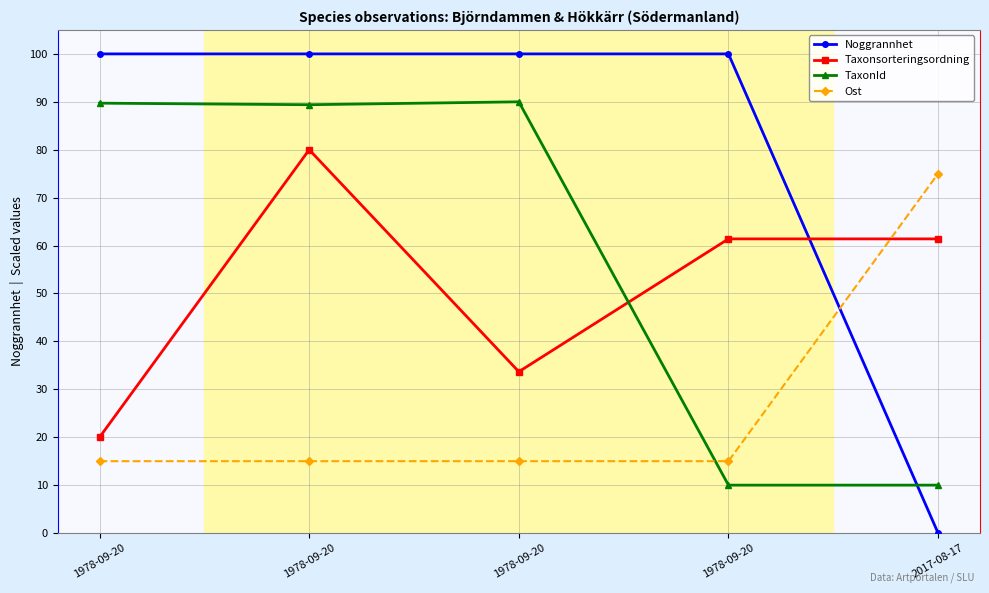

What is the minimum value for TaxonId?

10.0